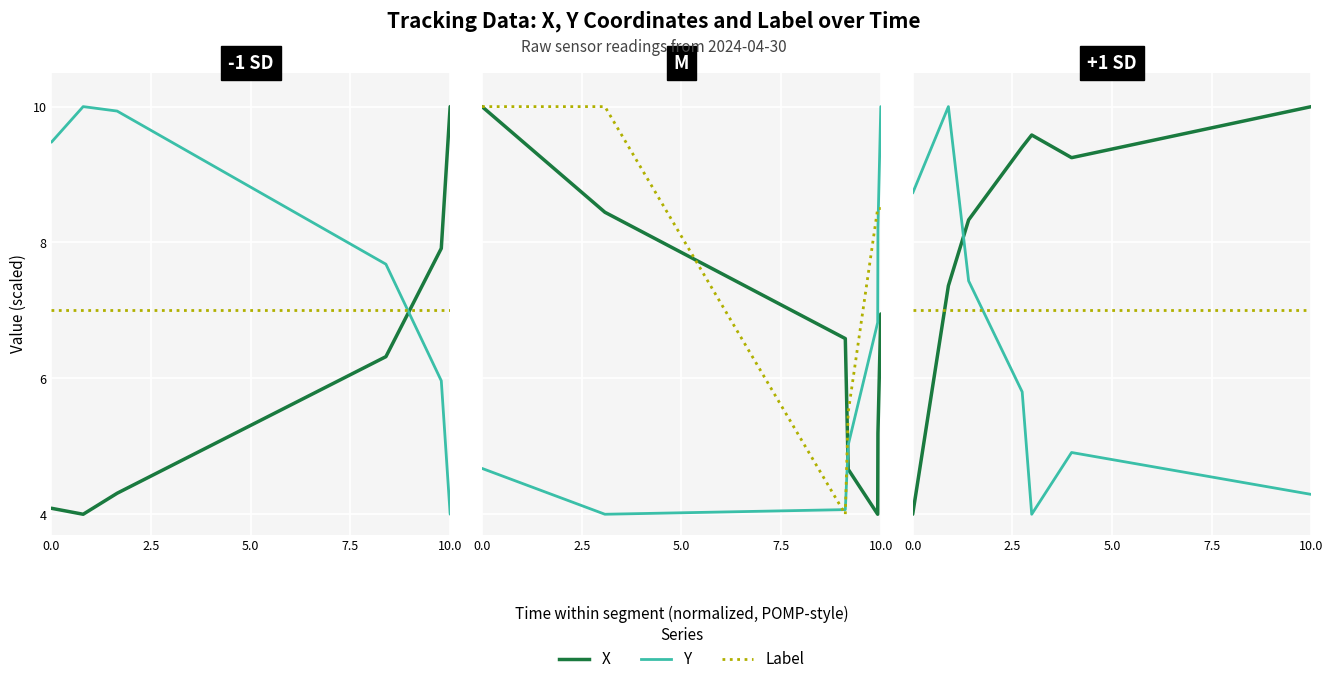

After their last crossing, which series has the higher values: Y or Label?

Label